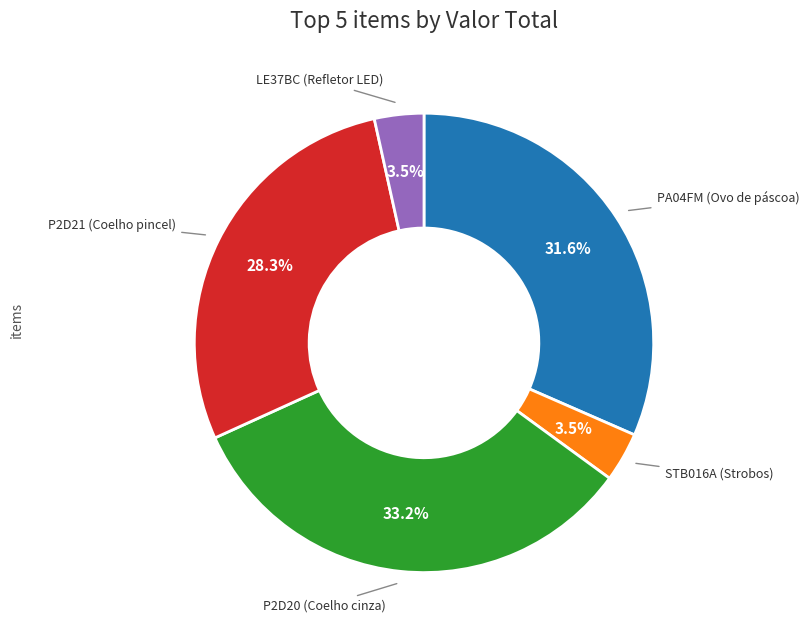

Is there a majority slice in this chart?

No